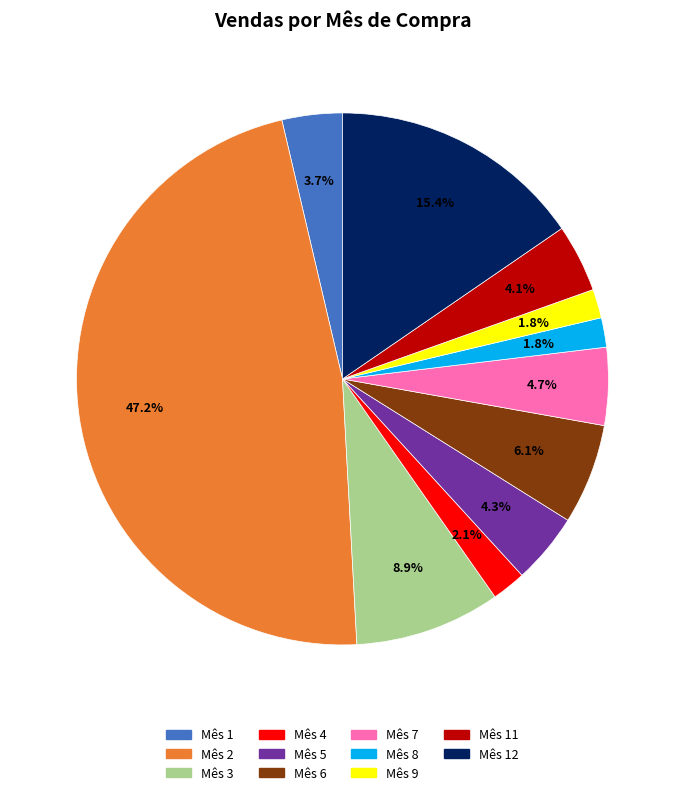

Is there a majority slice in this chart?

No